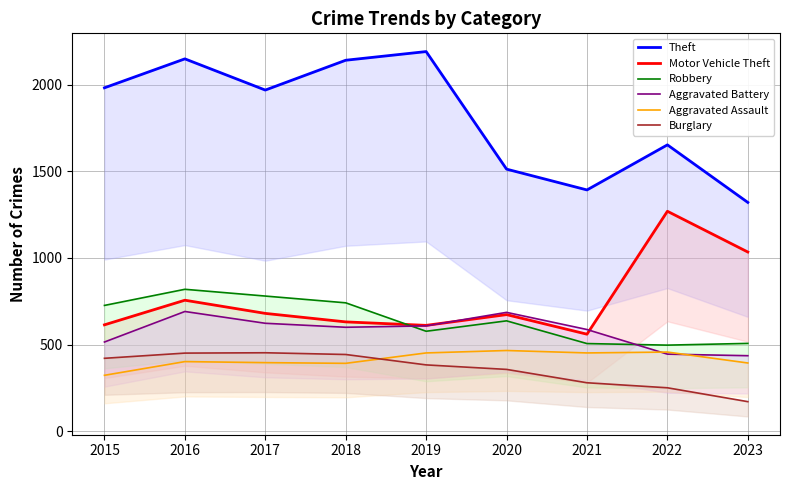

How many intersections are there between Aggravated Assault and Burglary?

1